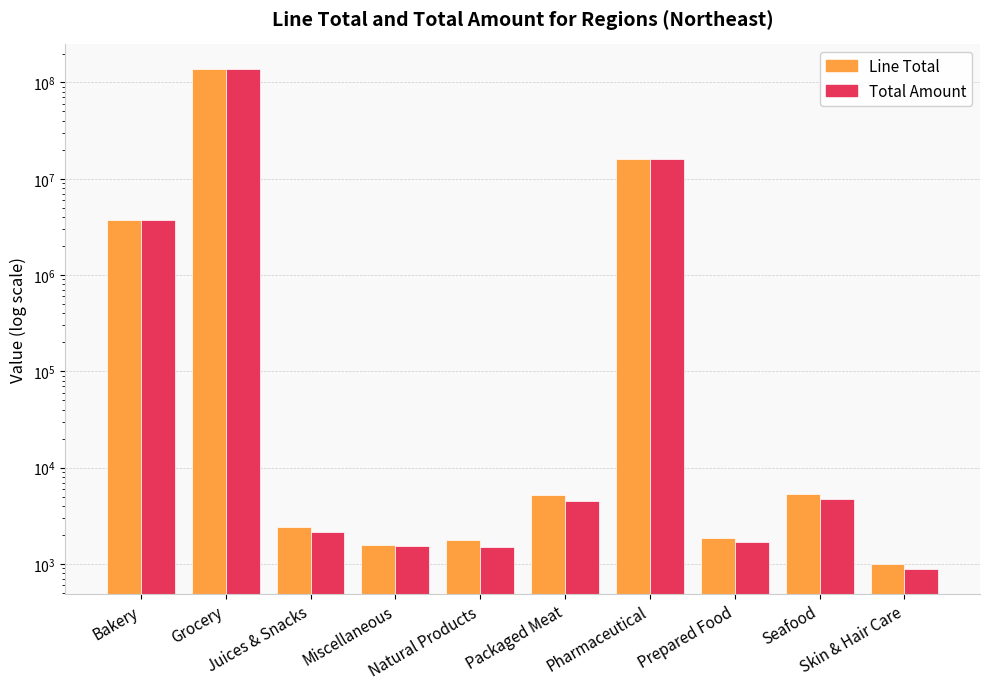

Is it true that Total Amount equals 6482544.5 at Bakery?

False